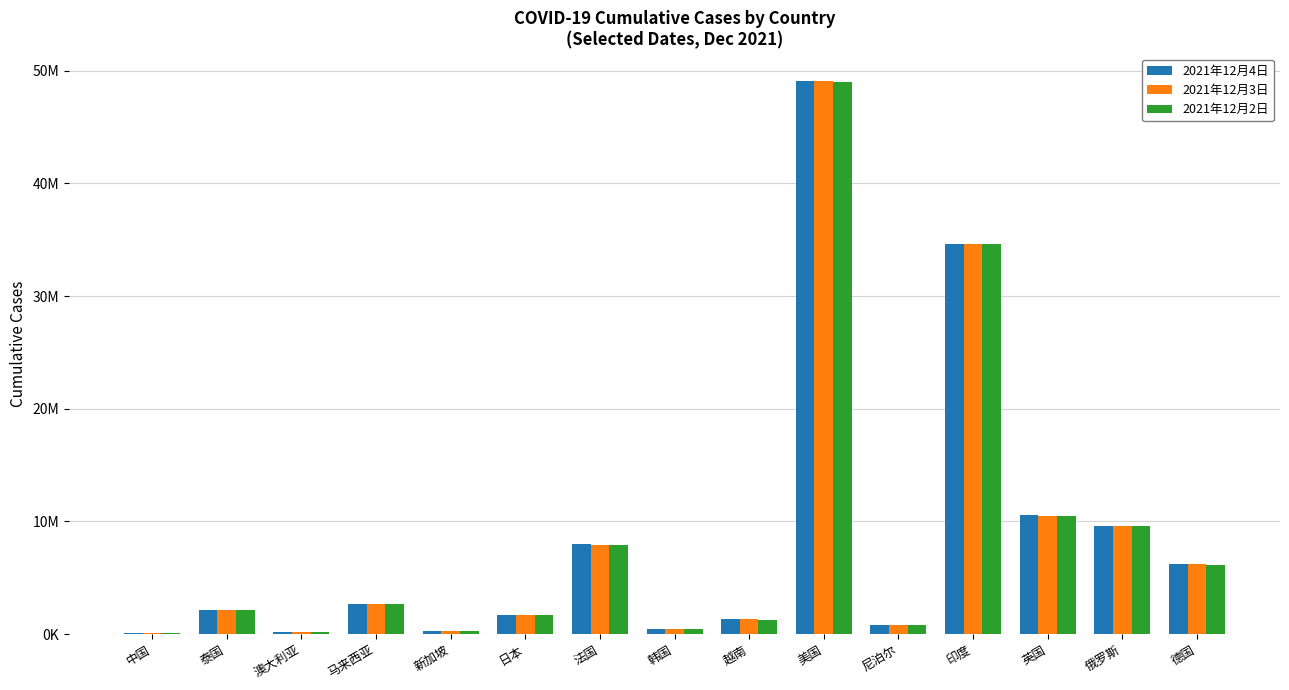

What is the maximum value for 2021年12月3日?

49052458